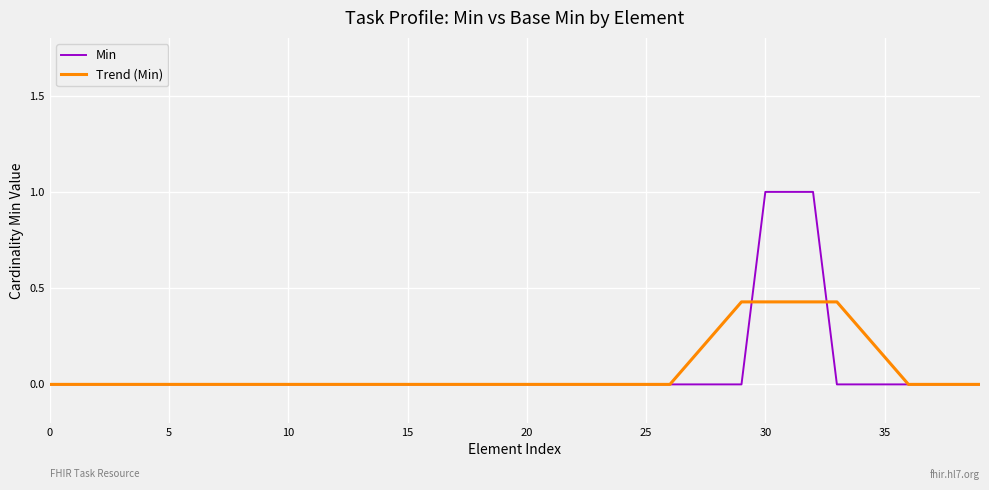

Which series has the widest spread of values?

Min